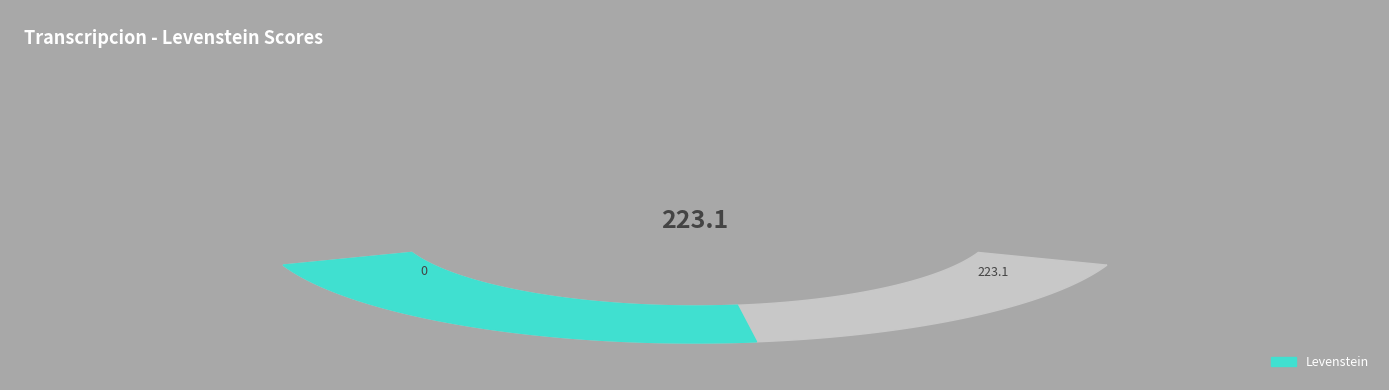

To the nearest percent, what is the difference between the largest and smallest slice percentages?

5%